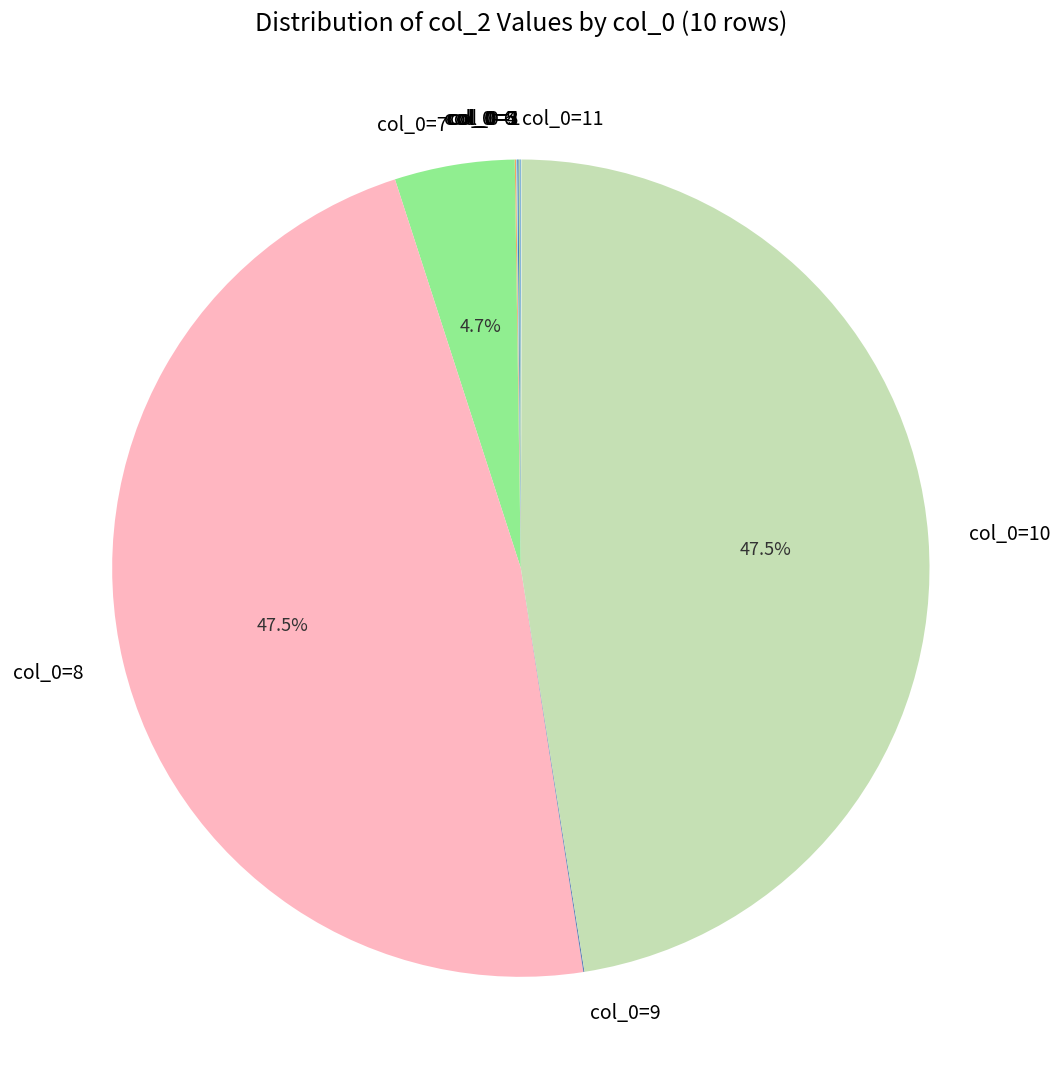

Is there any slice that represents more than half of the pie?

No